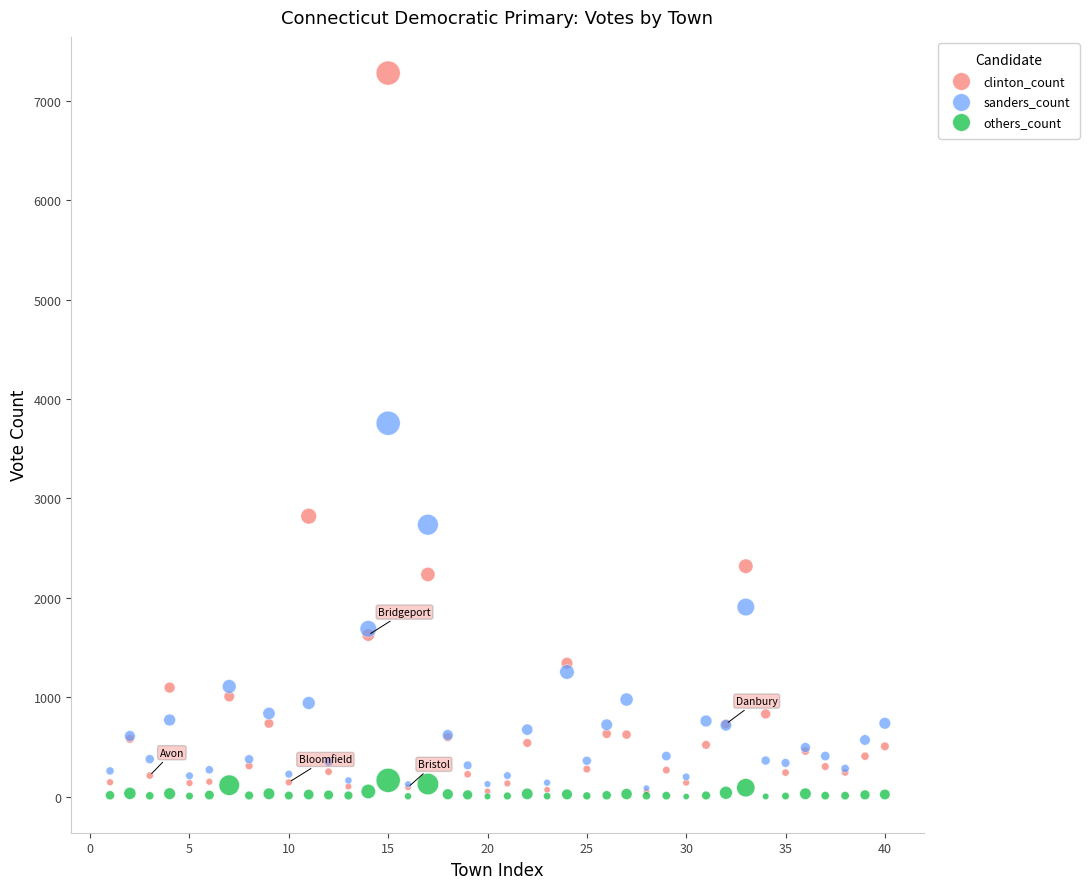

Across all series, what Y value is closest to 3639?

3756